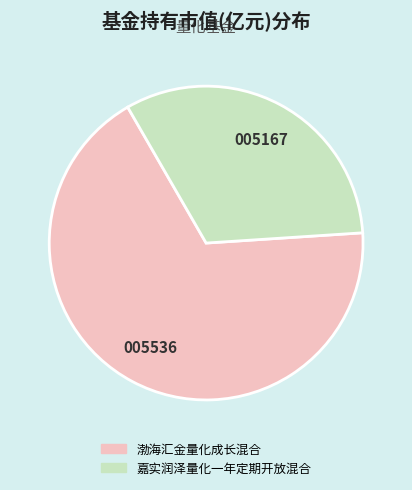

Rank the categories by value from highest to lowest.

渤海汇金量化成长混合, 嘉实润泽量化一年定期开放混合